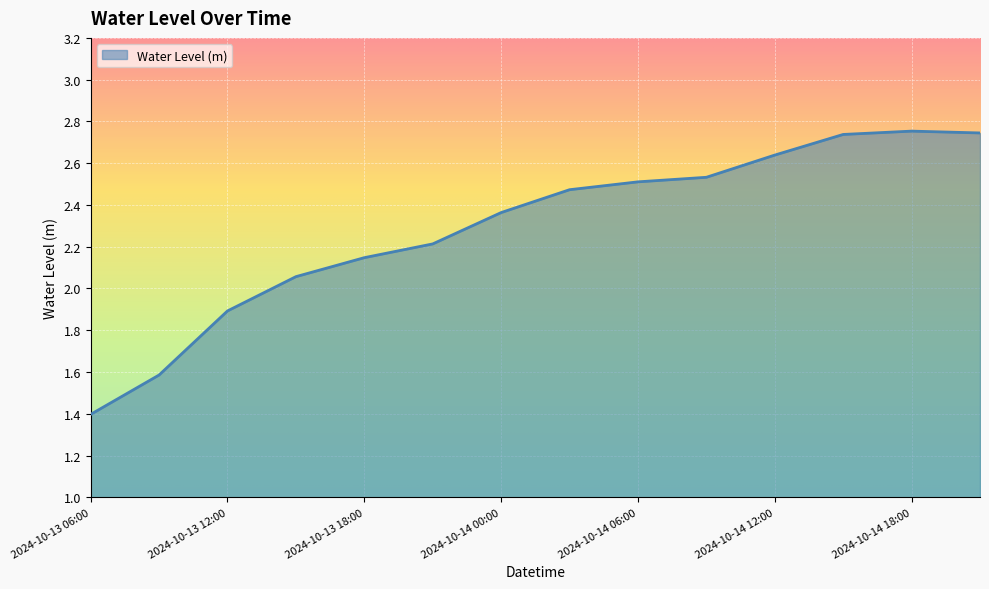

How many categories are shown in the chart?

14